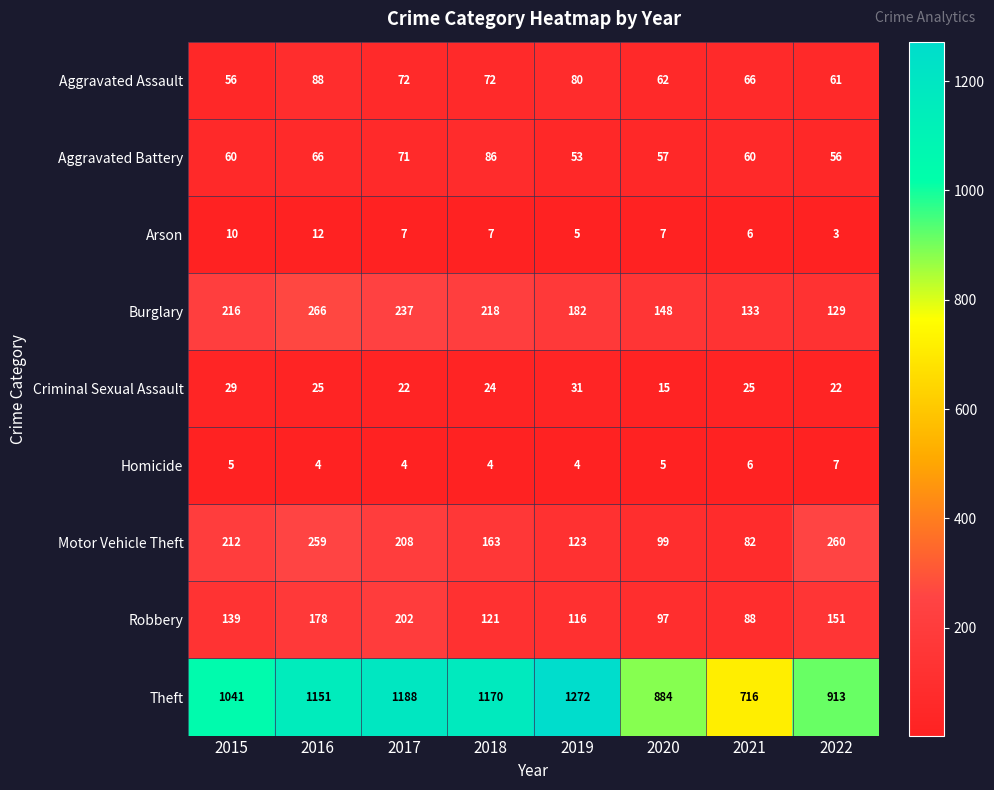

True or false: Aggravated Assault has a value of 80 at 2019.

True